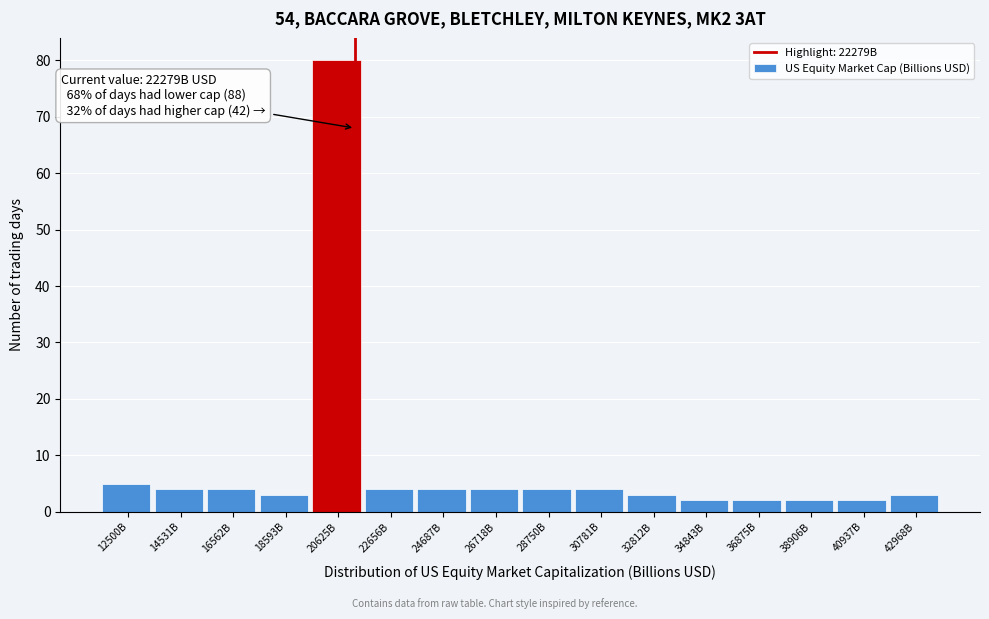

Reading left to right, extract all data points from this chart.

5	4	4	3	80	4	4	4	4	4	3	2	2	2	2	3